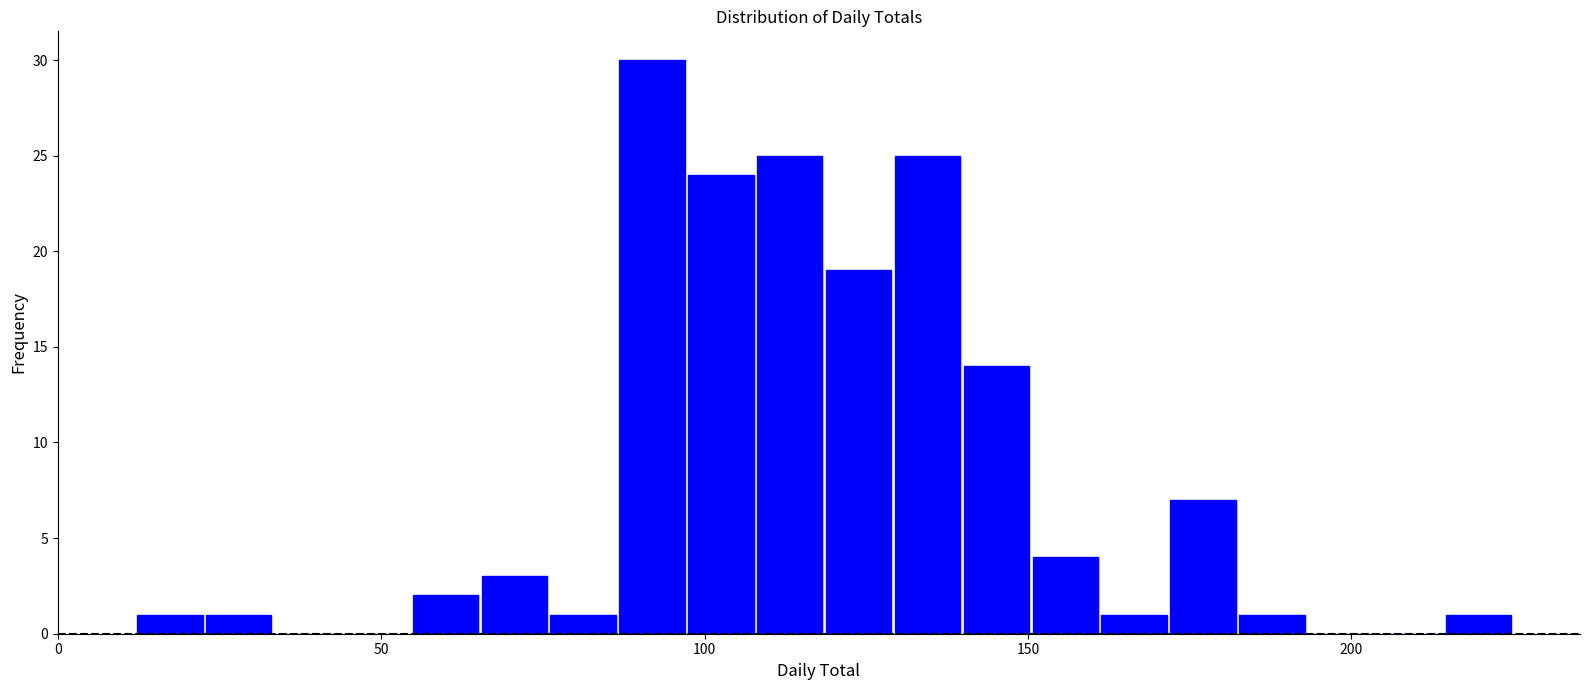

Around what value on the x-axis is the tallest bar? Give the approximate position of its centre, as read against the axis.

90